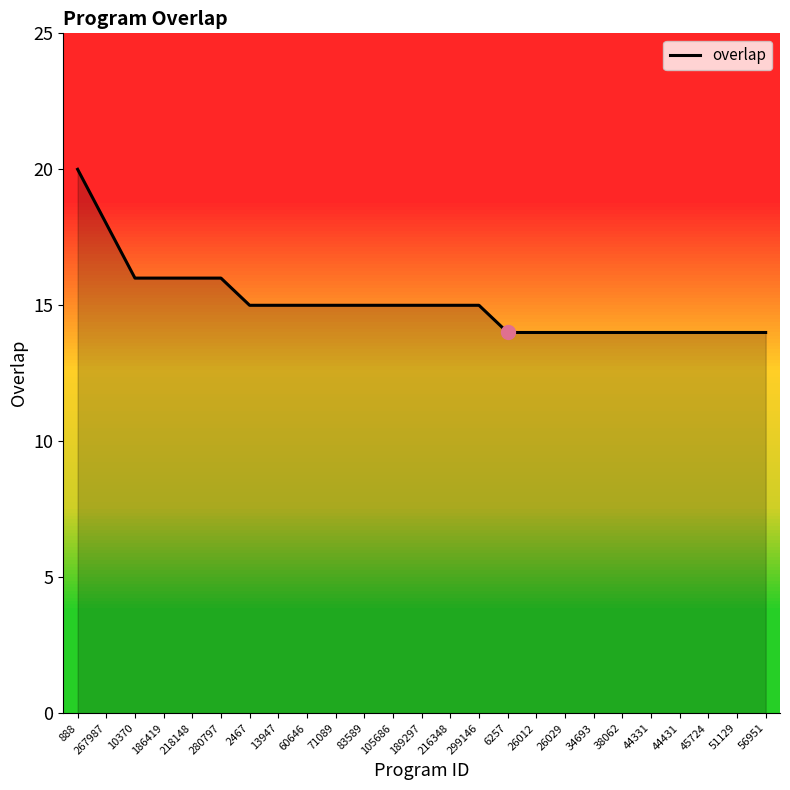

The chart shows a value of 7 at 888. True or false?

False